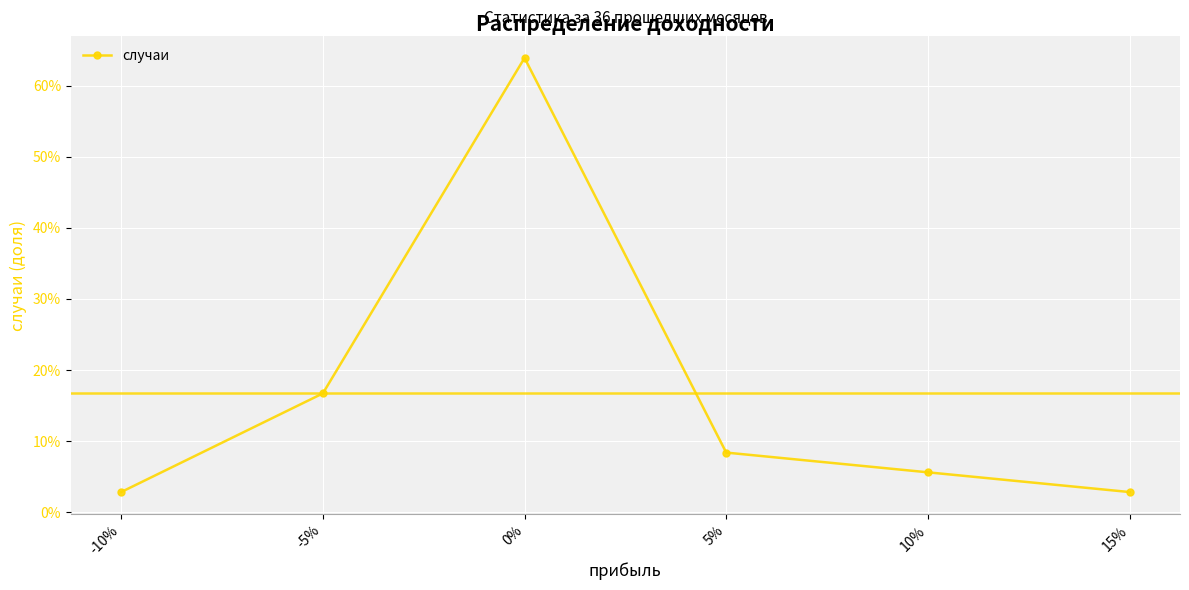

What is the change in value from 15% to 5%?

+0.1